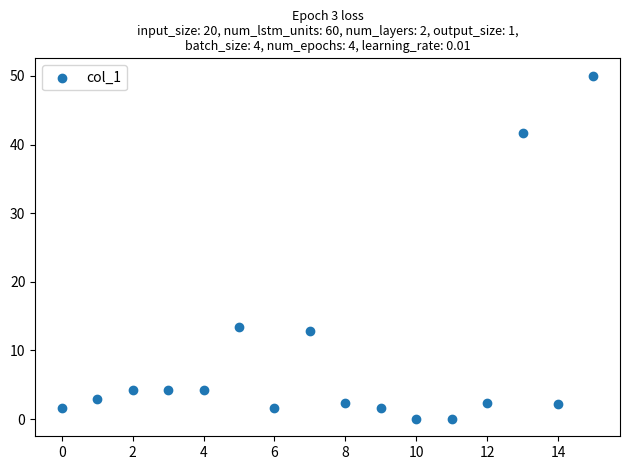

What is the range of Y values (max minus min)?

50.1